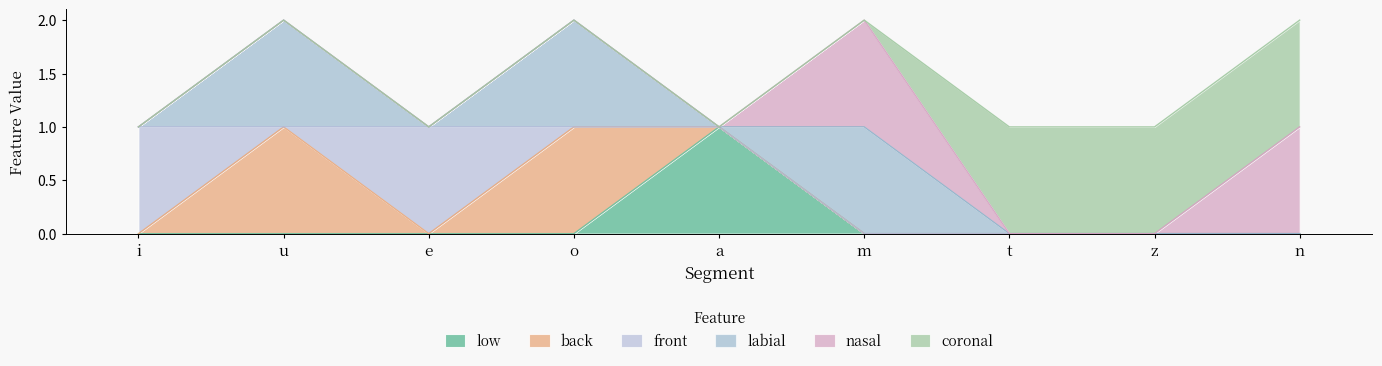

Is it true that back equals 0 at t?

True